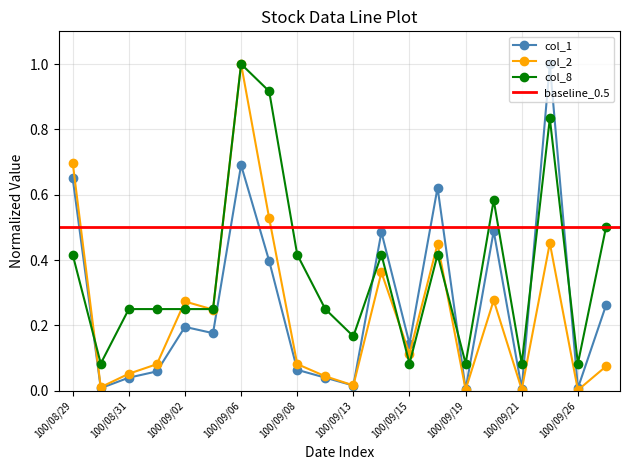

What is the label of the 15th point from the right?

100/09/05